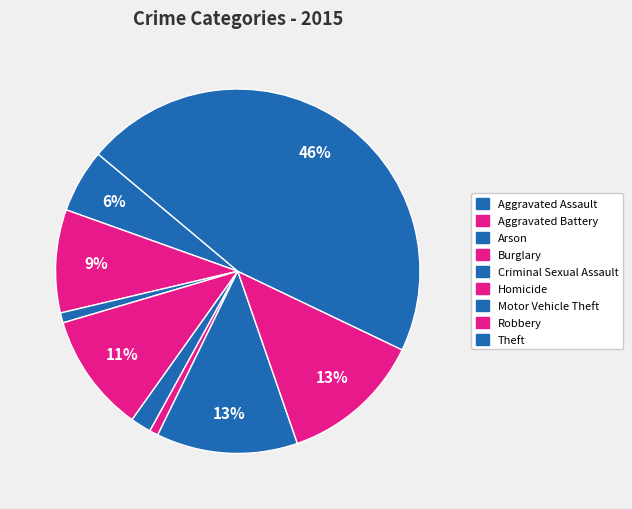

How many segments does this pie chart have?

9